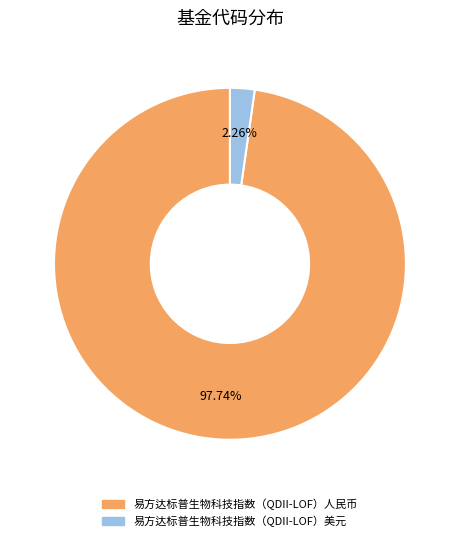

Count the number of slices in the pie.

2